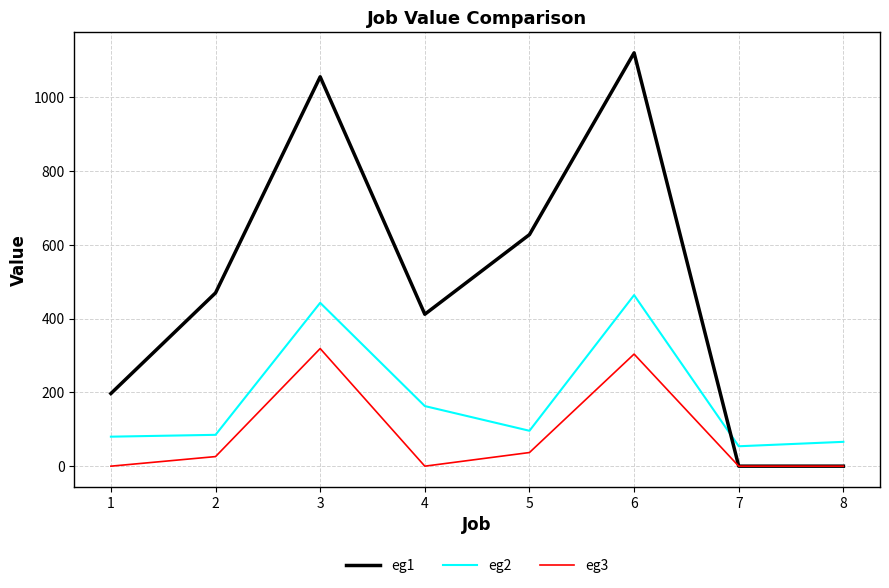

How many interior local peaks does the eg3 series have?

2